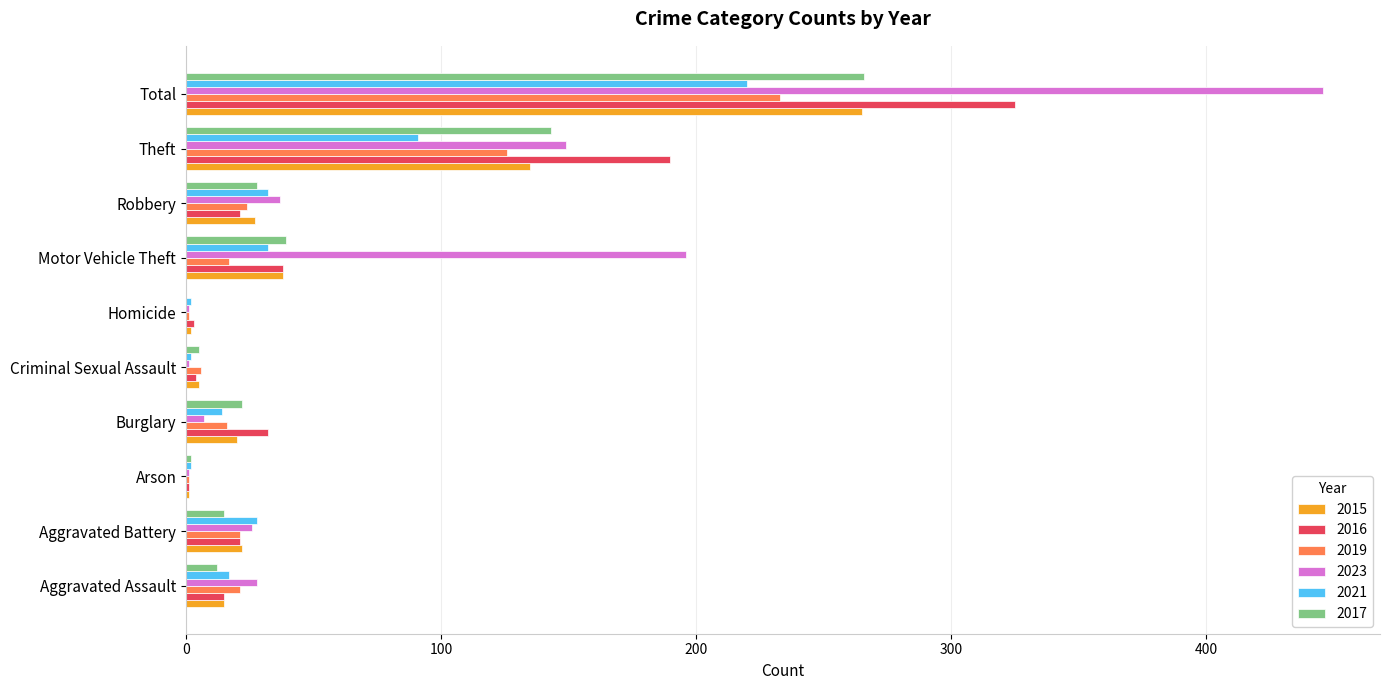

What is the difference between the 2017 values at Theft and Criminal Sexual Assault?

138